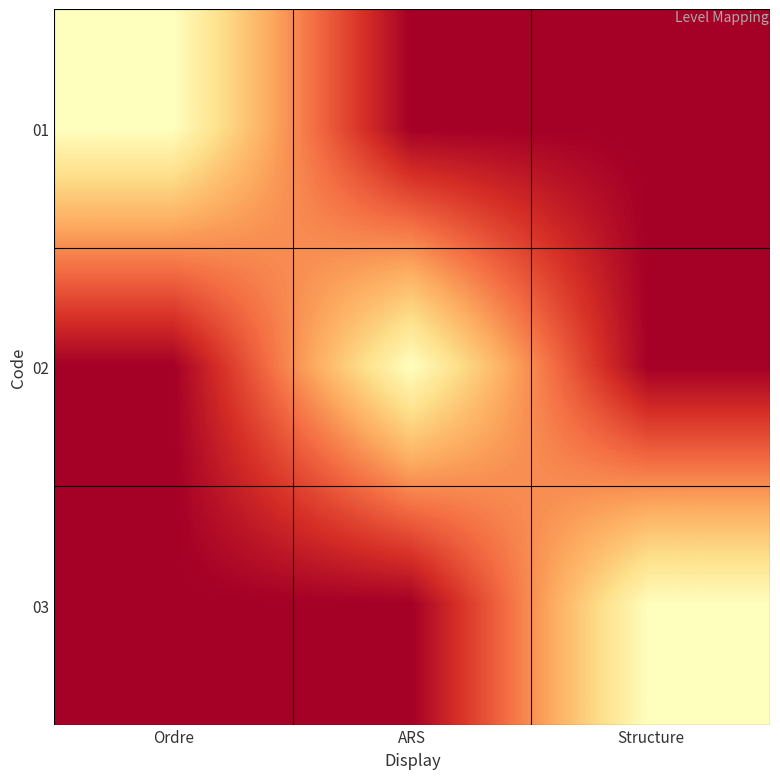

How many categories are shown in the chart?

3